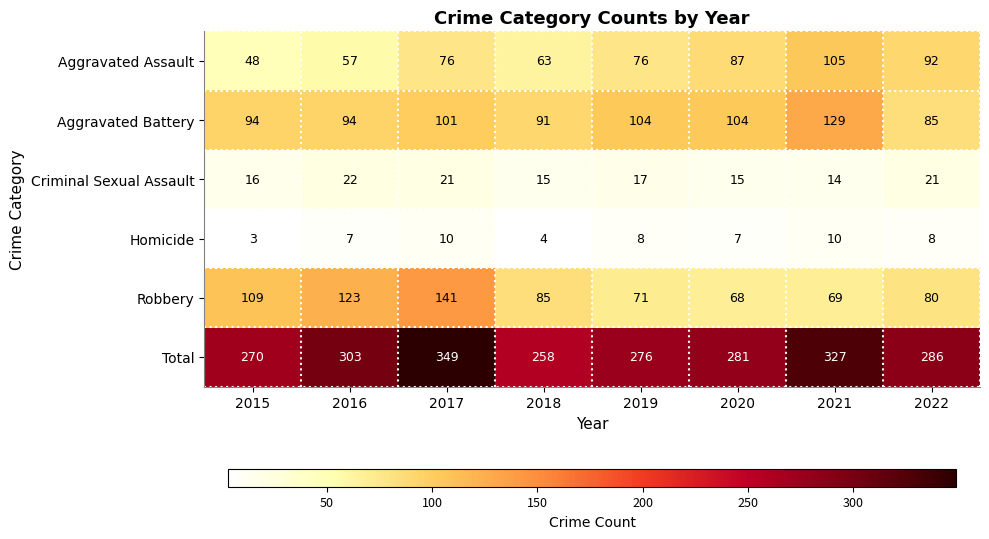

Which series has the largest range (max minus min)?

Total